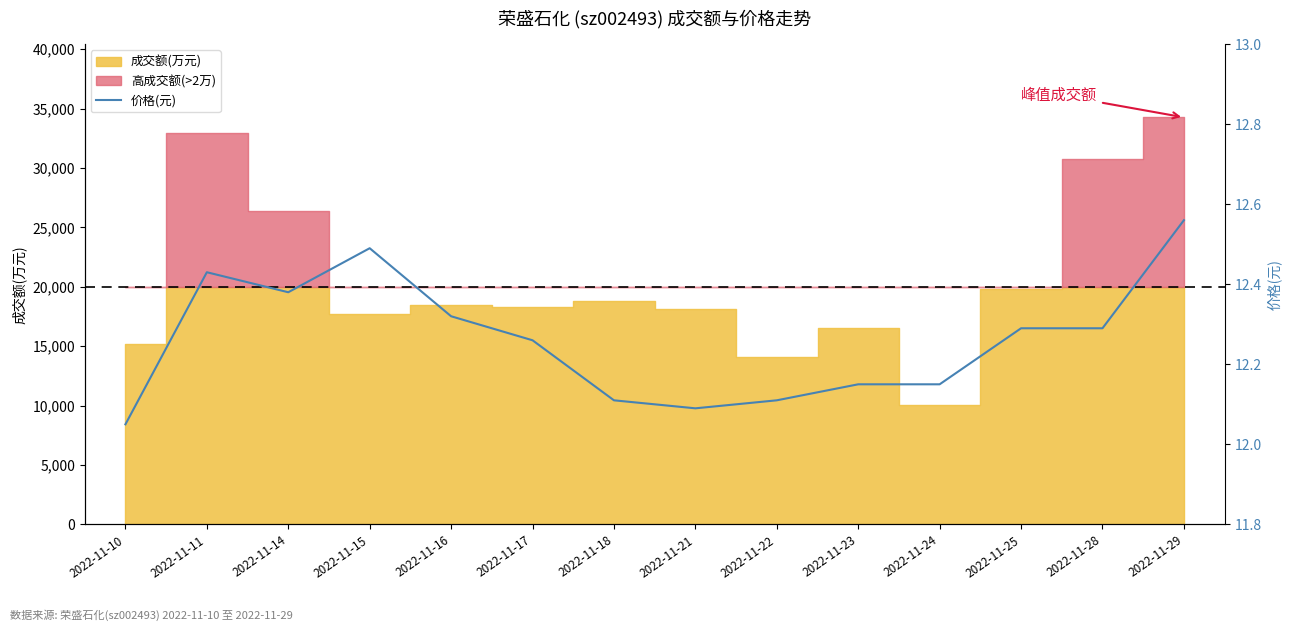

Rank the categories by value from highest to lowest.

2022-11-29, 2022-11-15, 2022-11-11, 2022-11-14, 2022-11-16, 2022-11-25, 2022-11-28, 2022-11-17, 2022-11-23, 2022-11-24, 2022-11-18, 2022-11-22, 2022-11-21, 2022-11-10